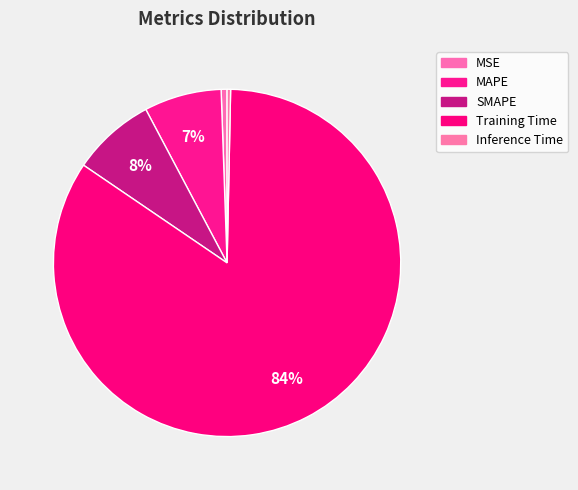

To the nearest percent, what percentage of the pie is Training Time?

84%